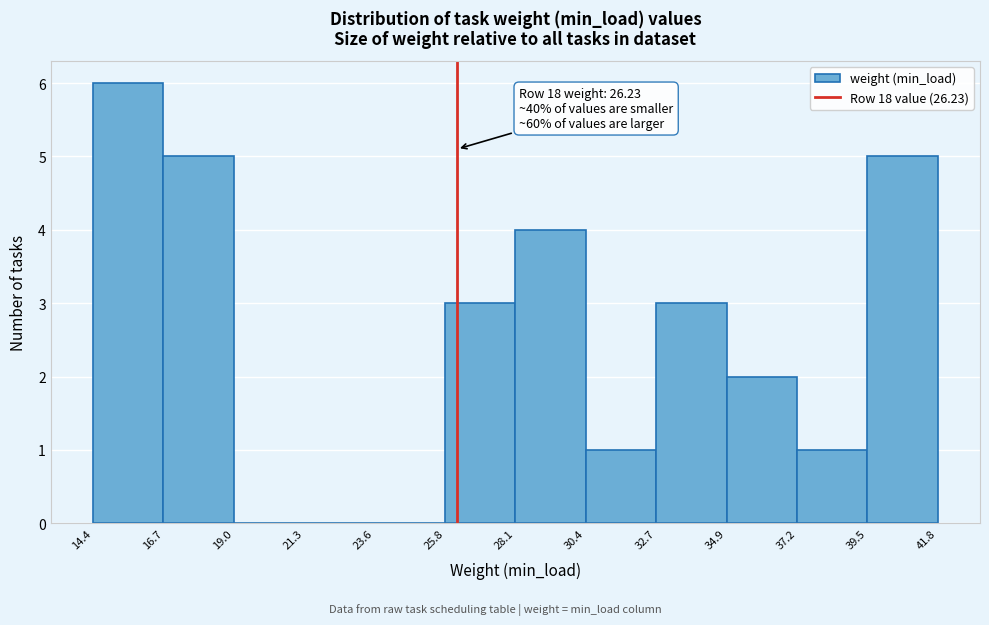

Over which range of the x-axis is the bar tallest?

14.4 to 16.7